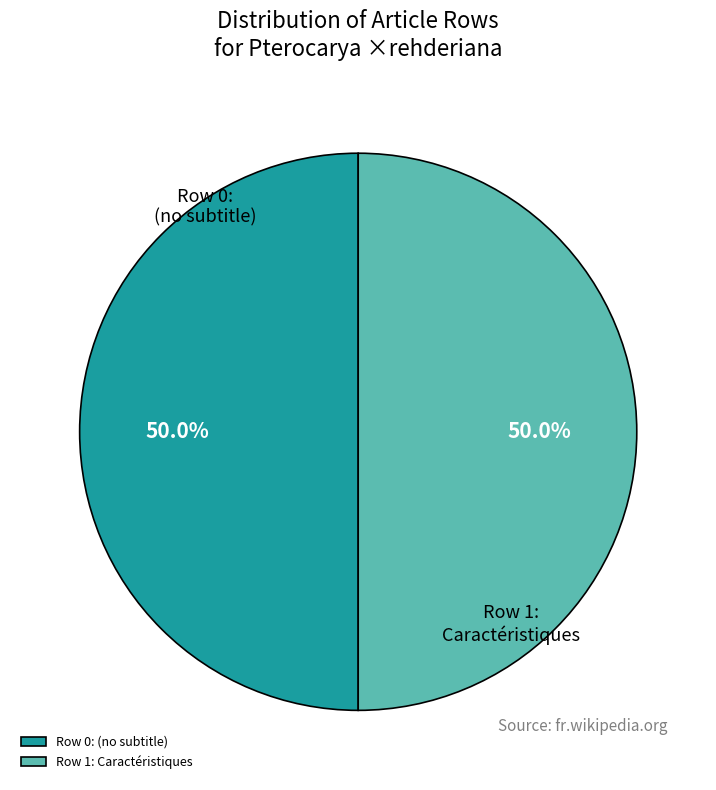

What is the ratio of the value at Row 1: Caractéristiques to the value at Row 0: (no subtitle)?

1.0